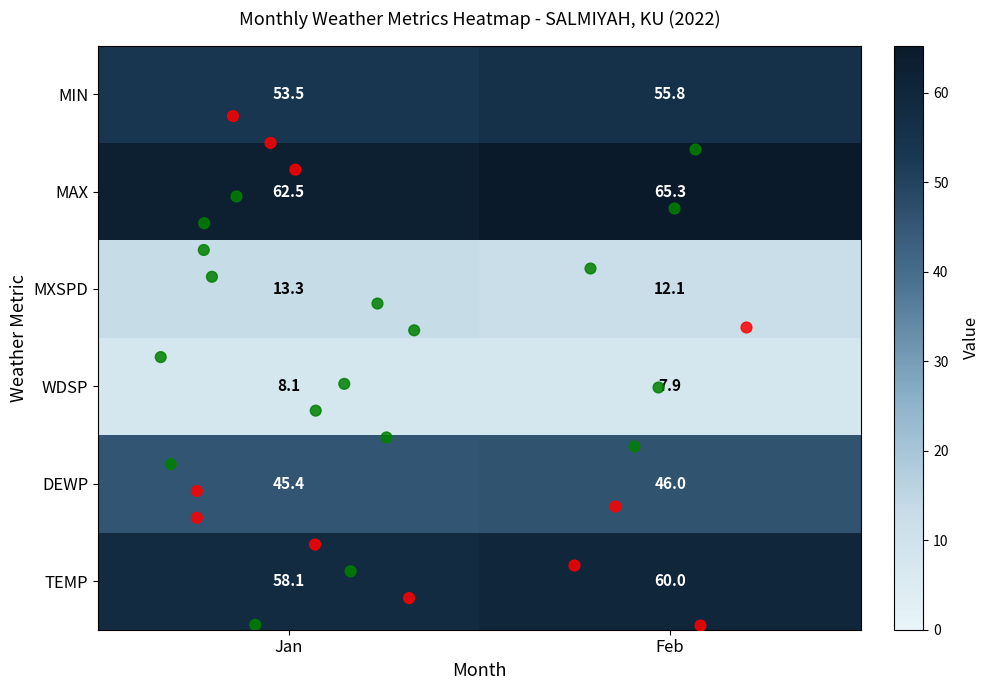

What is the difference between the maximum and minimum values in the DEWP series?

0.6